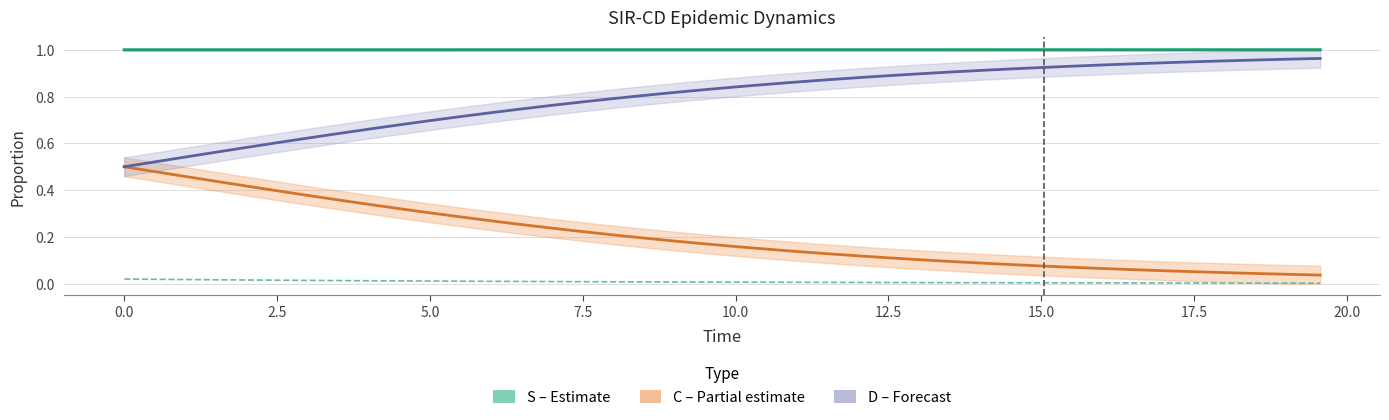

Which series has the largest total across all categories?

S (Susceptible)